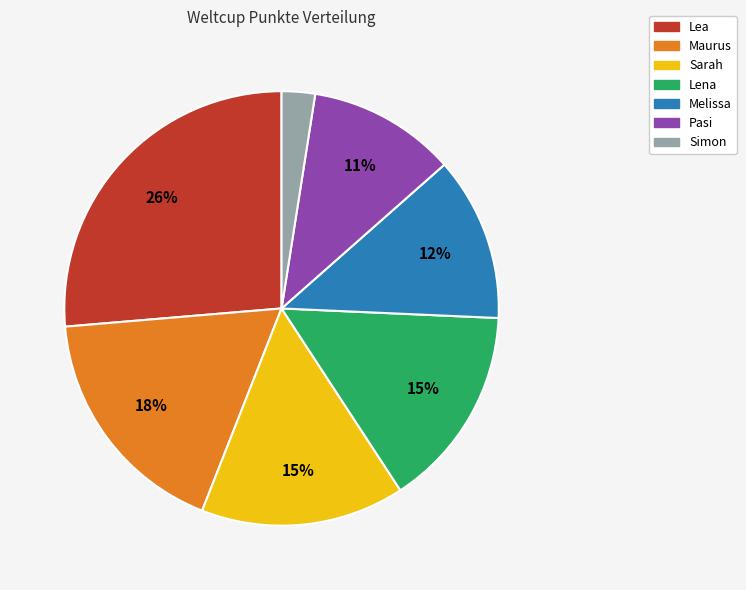

To the nearest percent, what percentage of the pie is Lea?

26%